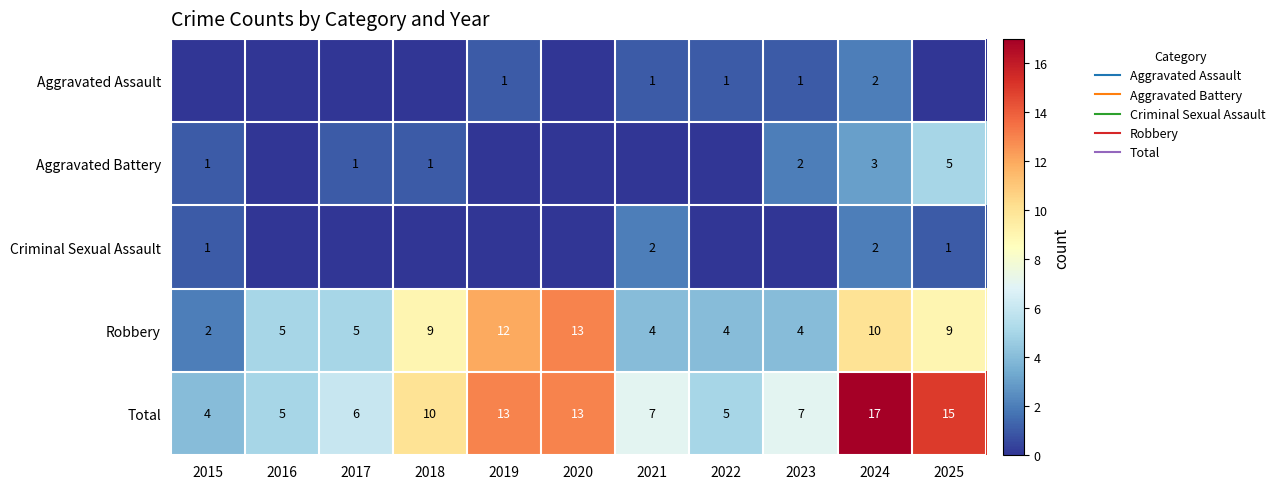

What is the spread (max minus min) of values at 2016?

5